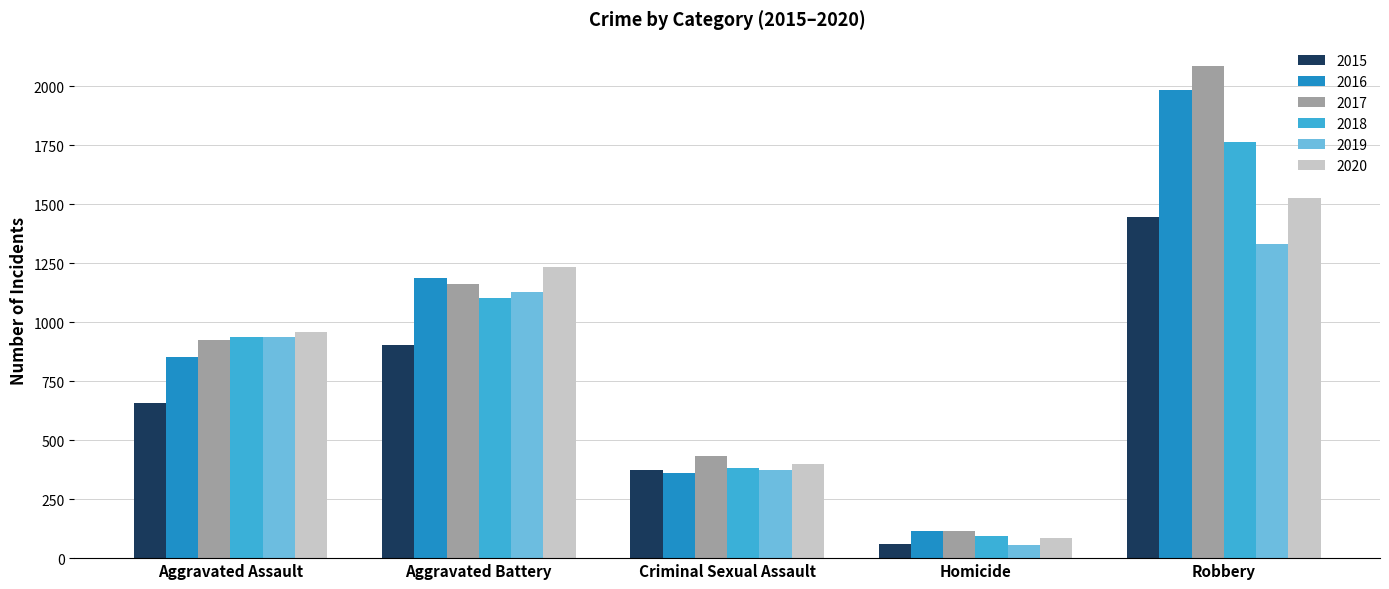

How many categories are shown in the chart?

5